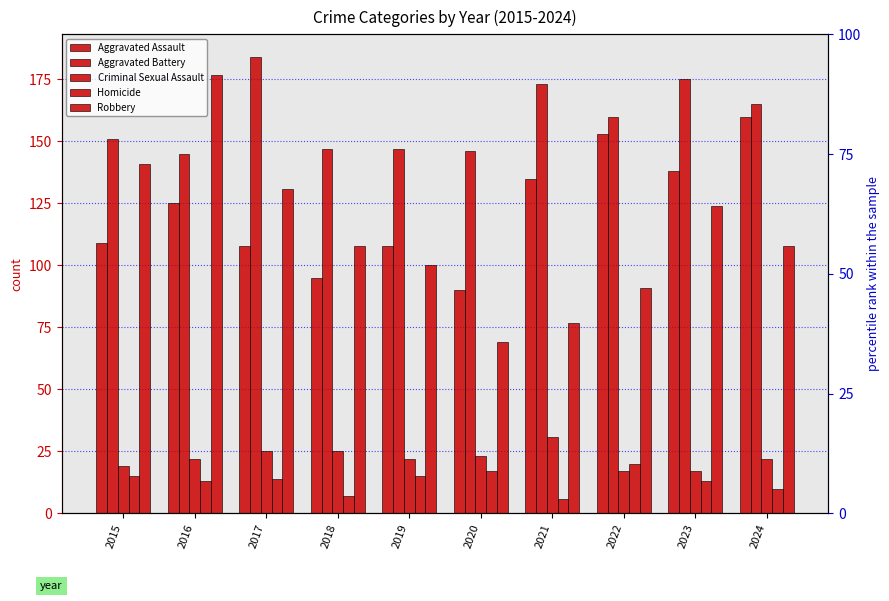

Where is Aggravated Battery nearest to the value 164?

2024